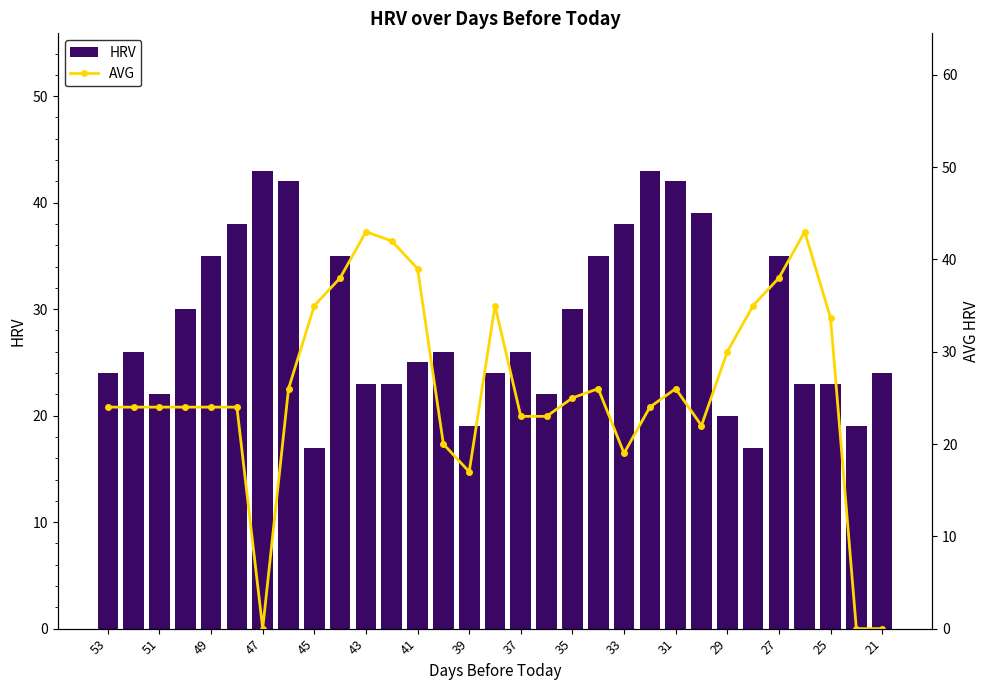

How many positive values does the AVG series have?

28